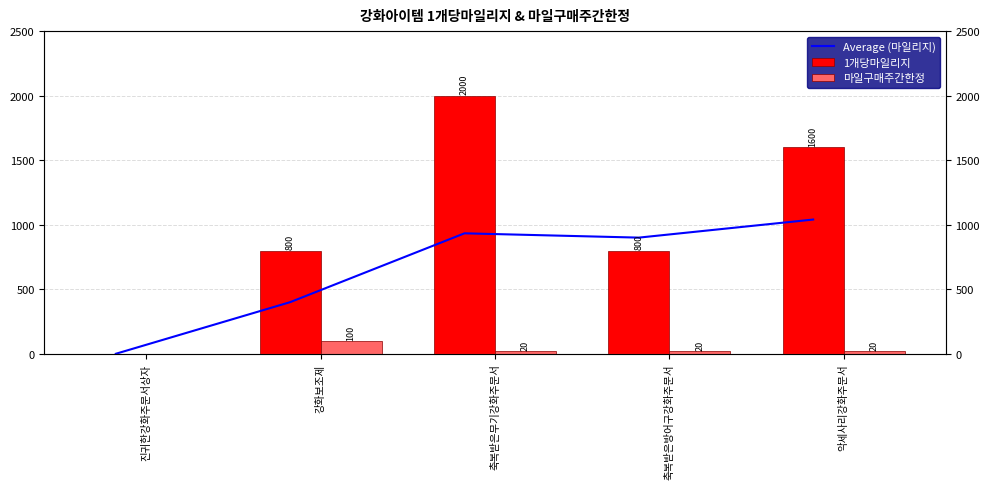

What is the maximum value for Average (마일리지)?

1040.0